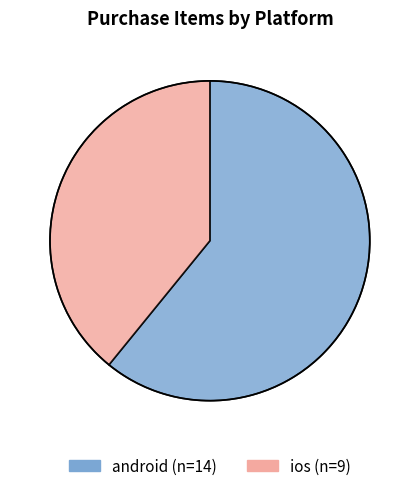

Which slice is the largest?

android